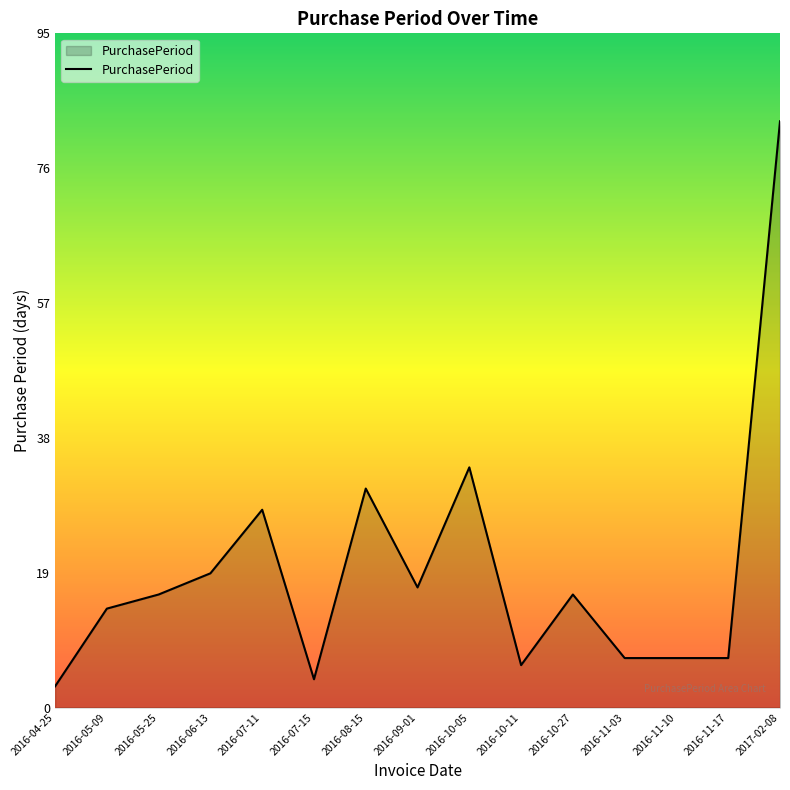

What position from the right is 2016-10-11?

6